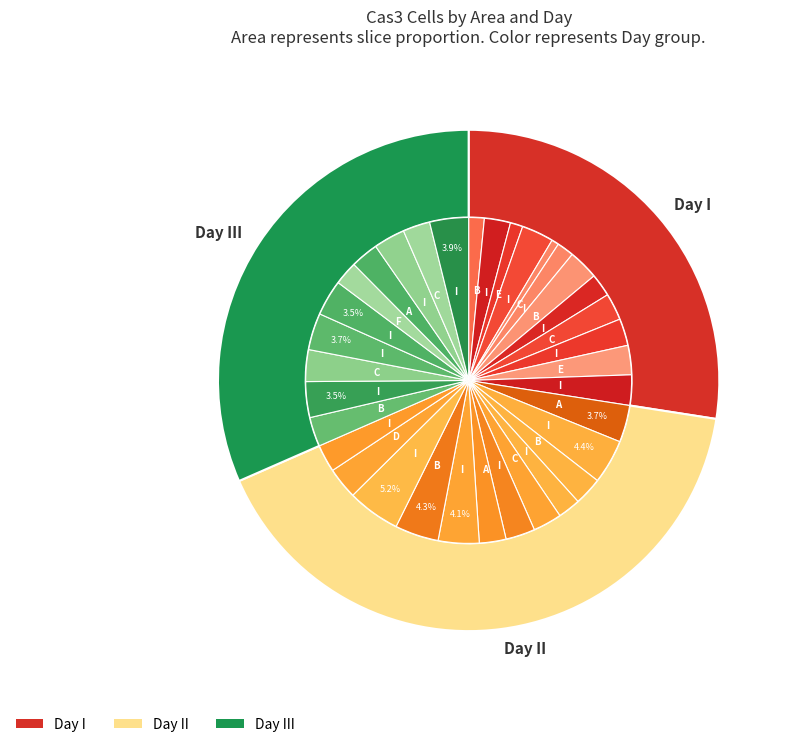

Is there any slice that represents more than half of the pie?

No